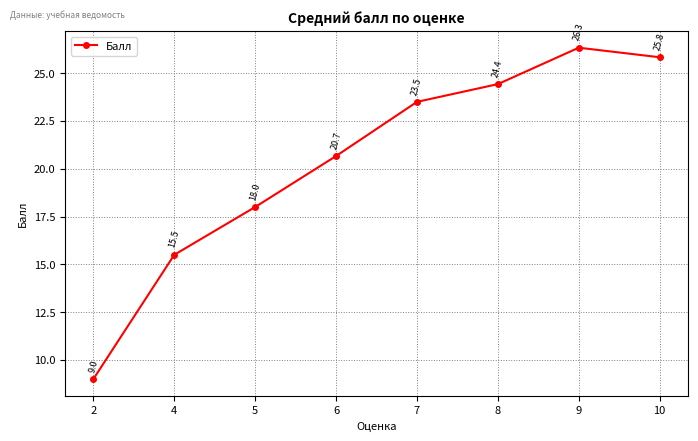

Reading left to right, transcribe all the data shown in this chart.

2=9.0	4=15.5	5=18.0	6=20.7	7=23.5	8=24.4	9=26.3	10=25.8